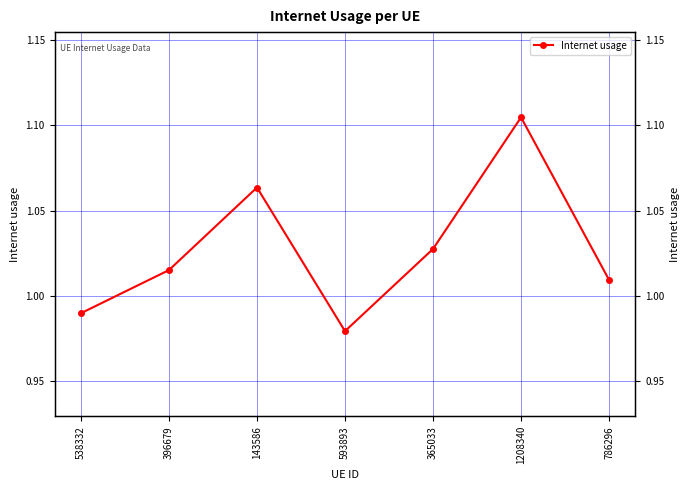

Reading left to right, transcribe all the data shown in this chart.

1.0	1.0	1.1	1.0	1.0	1.1	1.0